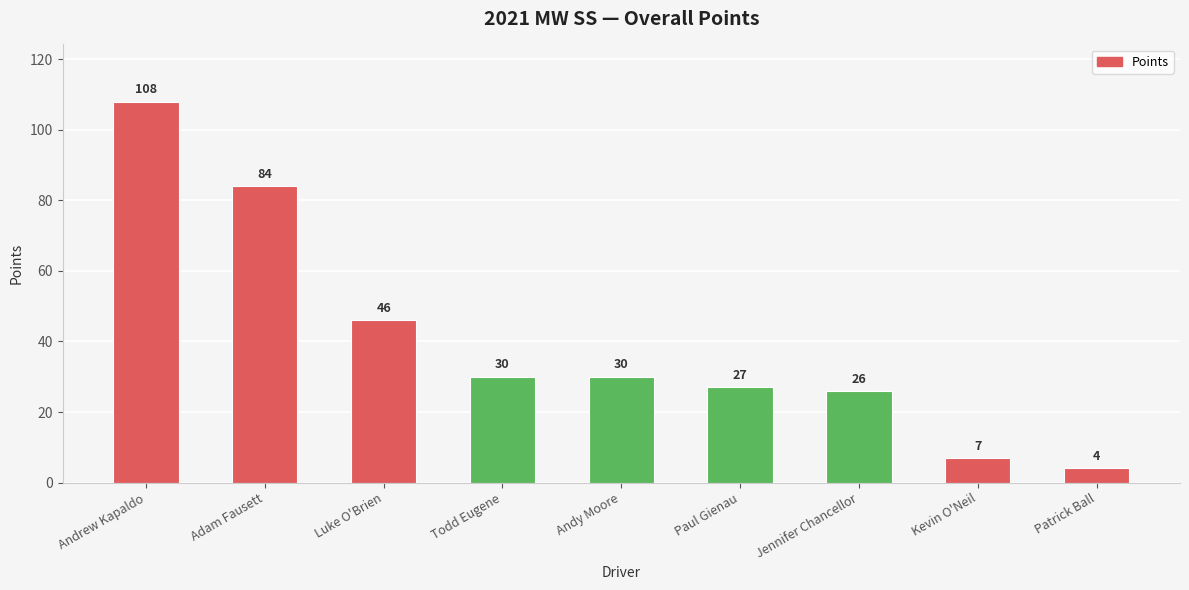

What is the sum of the values at Luke O'Brien and Andrew Kapaldo?

154